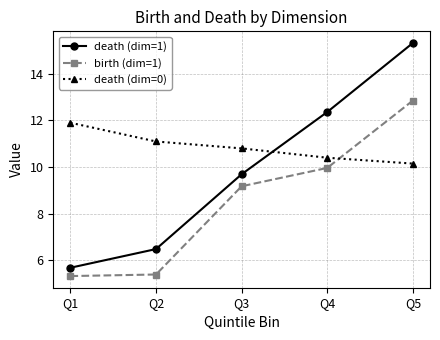

What is the spread (max minus min) of values at Q1?

6.6